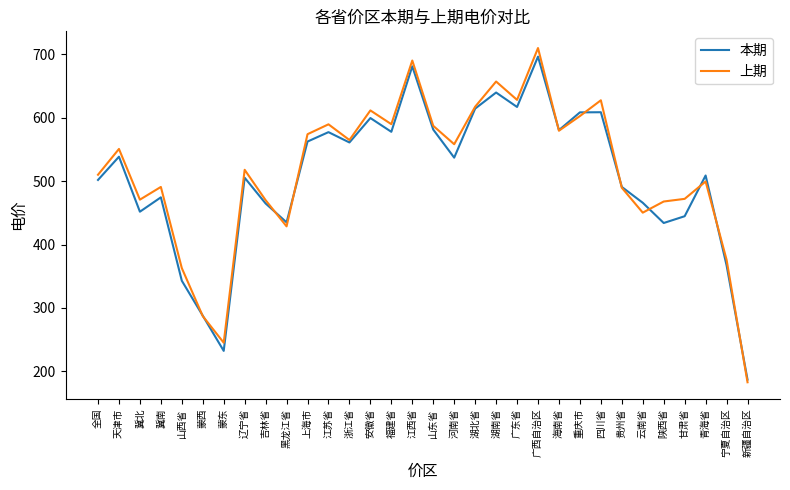

What is the sum of all 本期 values?

16177.2